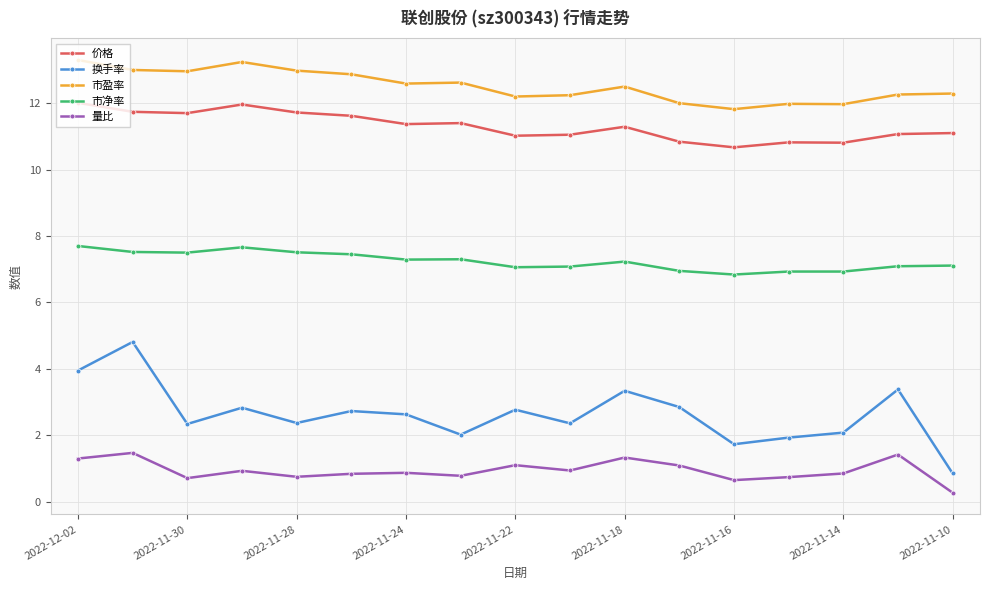

True or false: 量比 has more than 2 interior local peaks.

True